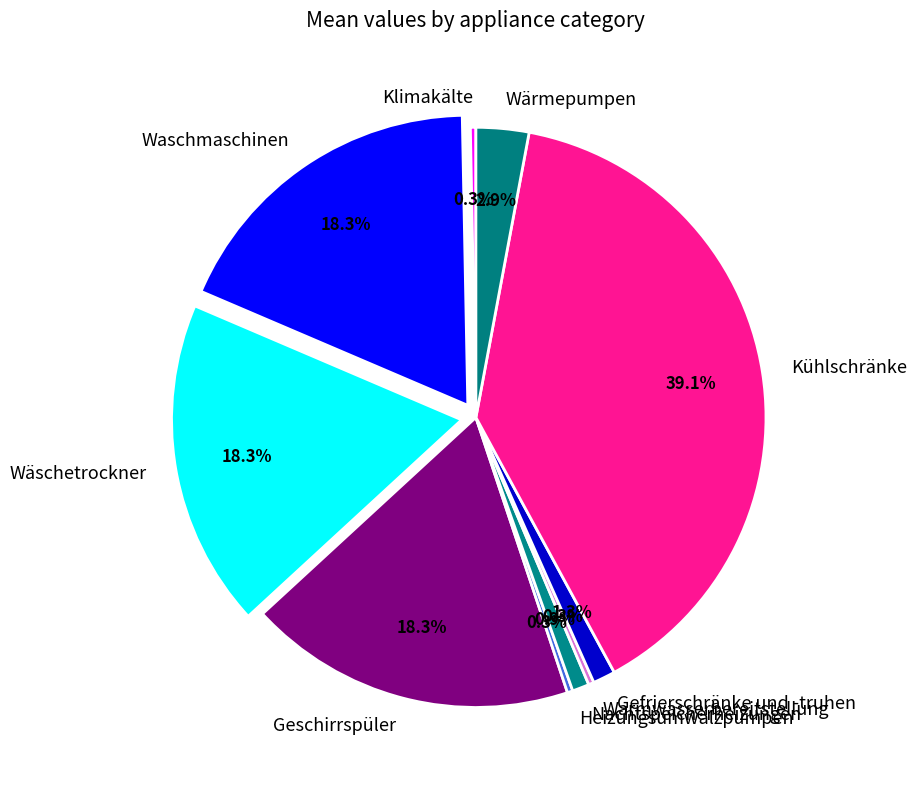

Which has a higher value, Geschirrspüler or Wärmepumpen?

Geschirrspüler